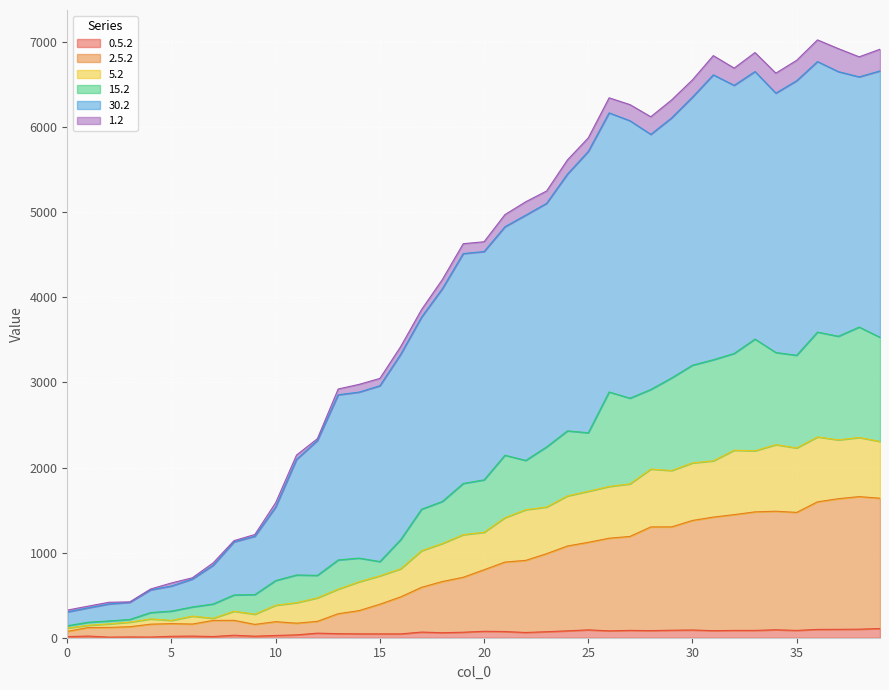

At which category does 0.5.2 reach its first local peak?

1